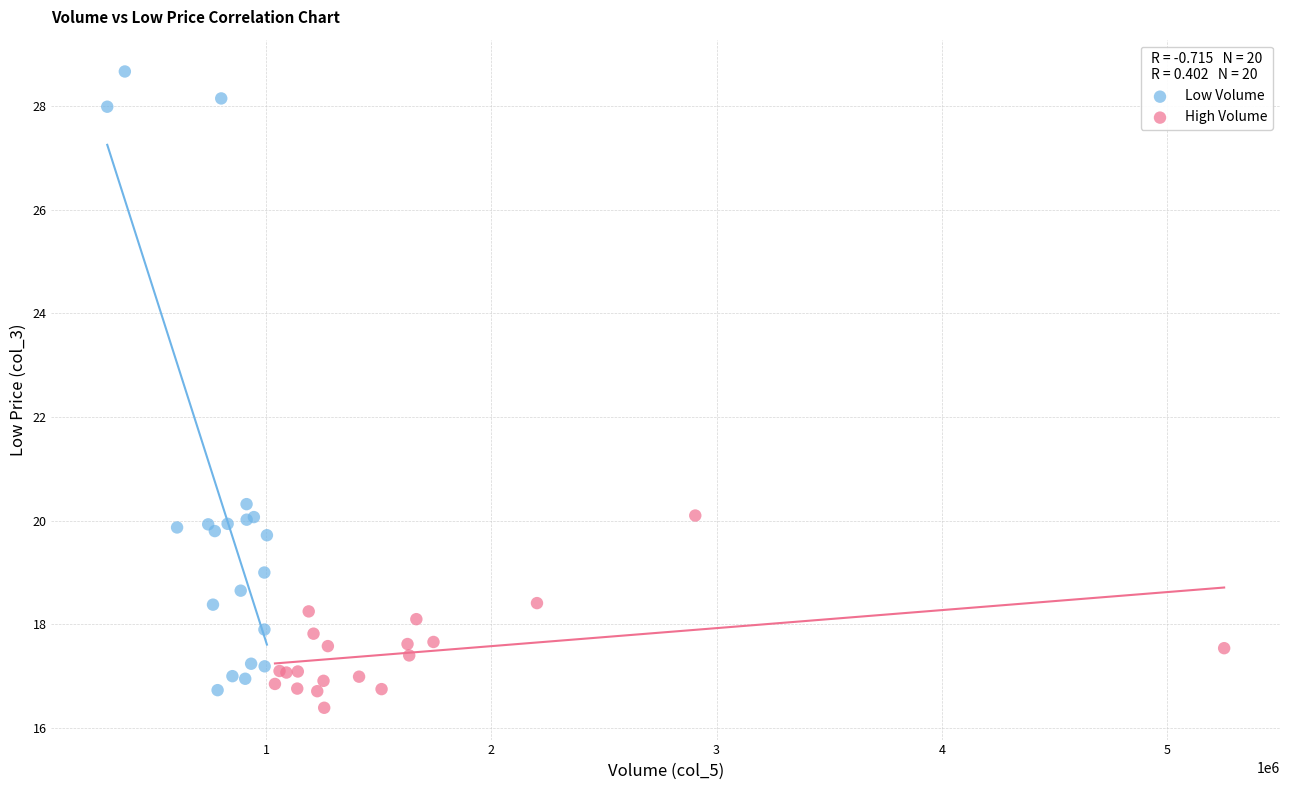

Which series has the largest Y range (max minus min)?

Low Volume